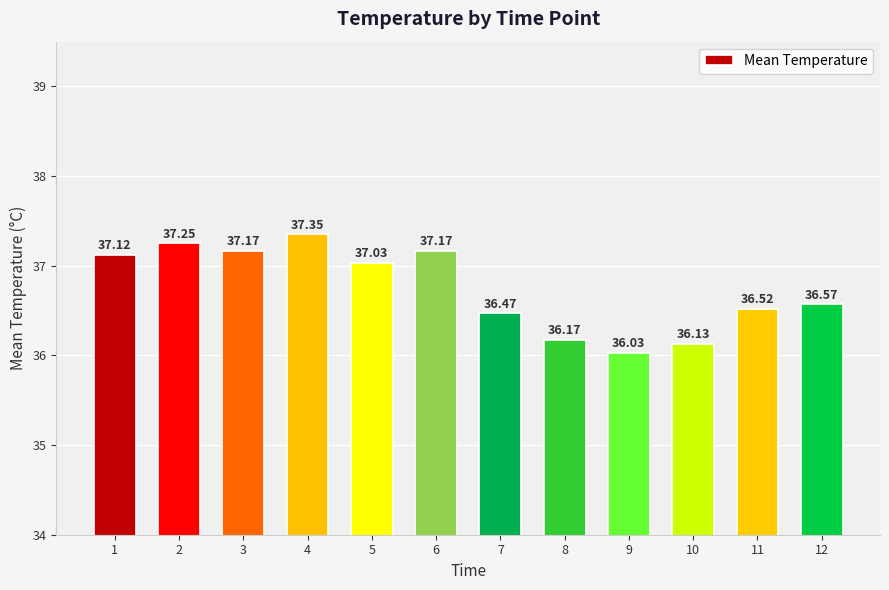

What is the value of the 11th bar from the left?

36.5